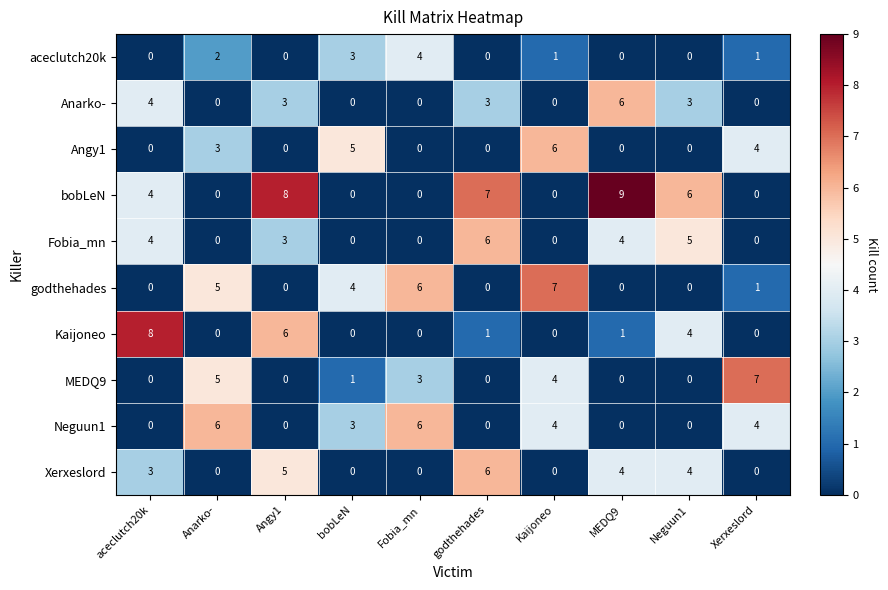

What is the difference between the godthehades values at Fobia_mn and Neguun1?

6